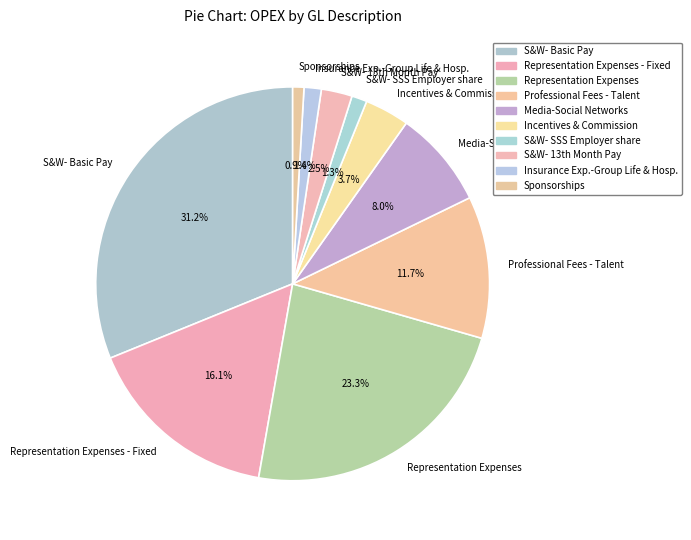

To the nearest percent, what percentage of the pie is Sponsorships?

1%